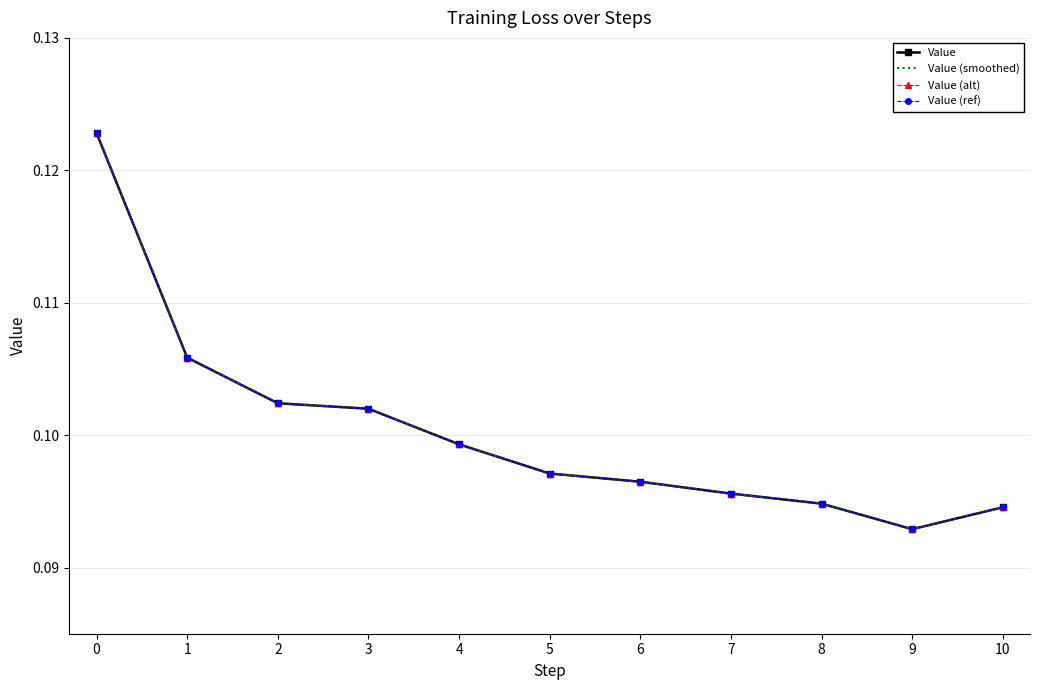

Which has a higher value, 4 or 8?

4